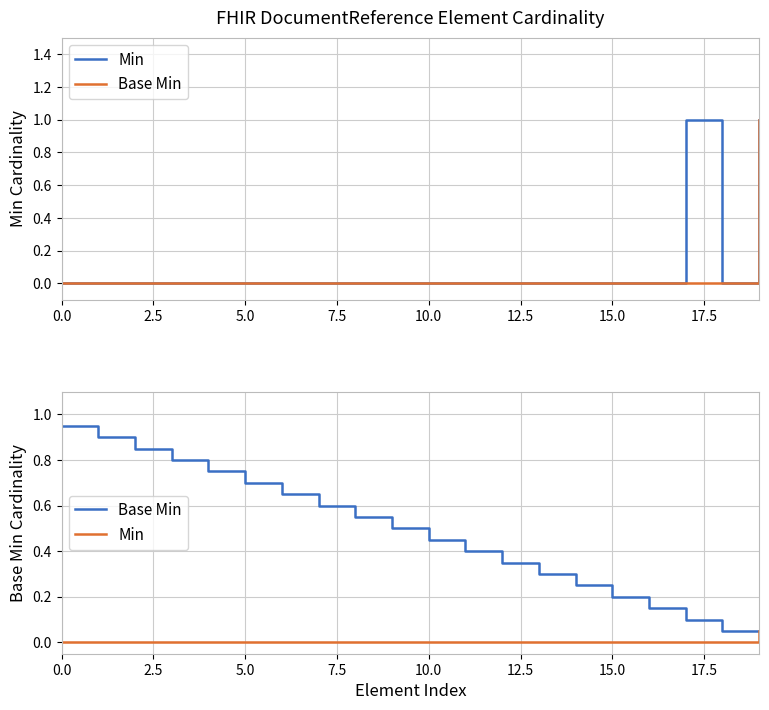

The value of Base Min at 15 is 0.2. True or false?

True